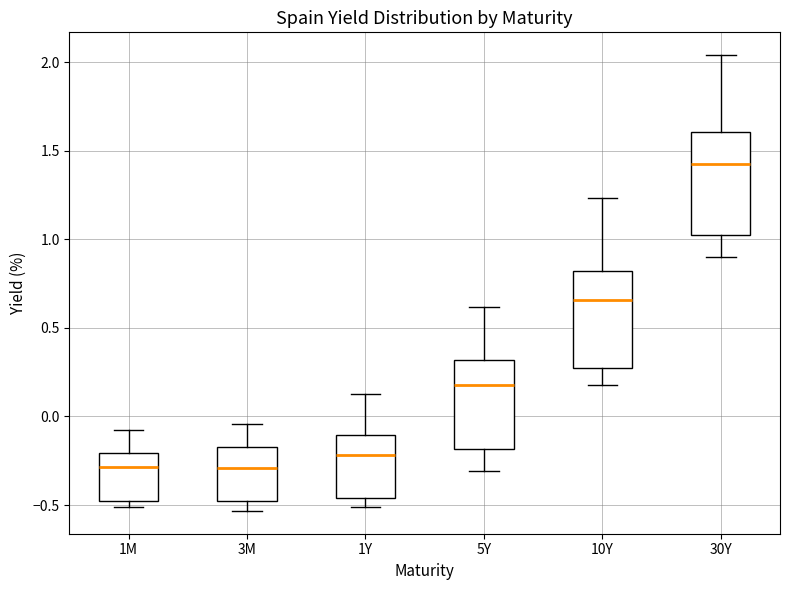

Reading left to right, read every box against the y-axis: the position of its median line, the range the box covers, and the ends of its whiskers. The values are not printed on the chart, so give them approximately, as read against the axis.

1M: median -0.30, box -0.50 to -0.20, whiskers -0.50 (just below the box's lower edge) to -0.10
3M: median -0.30, box -0.50 to -0.15, whiskers -0.55 to -0.05
1Y: median -0.20, box -0.45 to -0.10, whiskers -0.50 to 0.15
5Y: median 0.20, box -0.20 to 0.30, whiskers -0.30 to 0.60
10Y: median 0.65, box 0.25 to 0.80, whiskers 0.20 to 1.25
30Y: median 1.40, box 1.00 to 1.60, whiskers 0.90 to 2.05